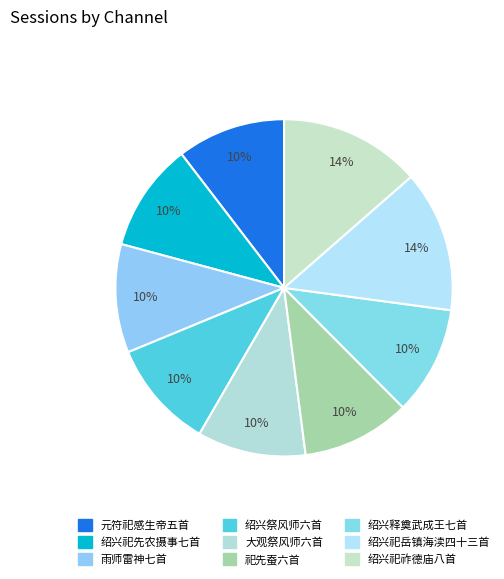

How many segments does this pie chart have?

9